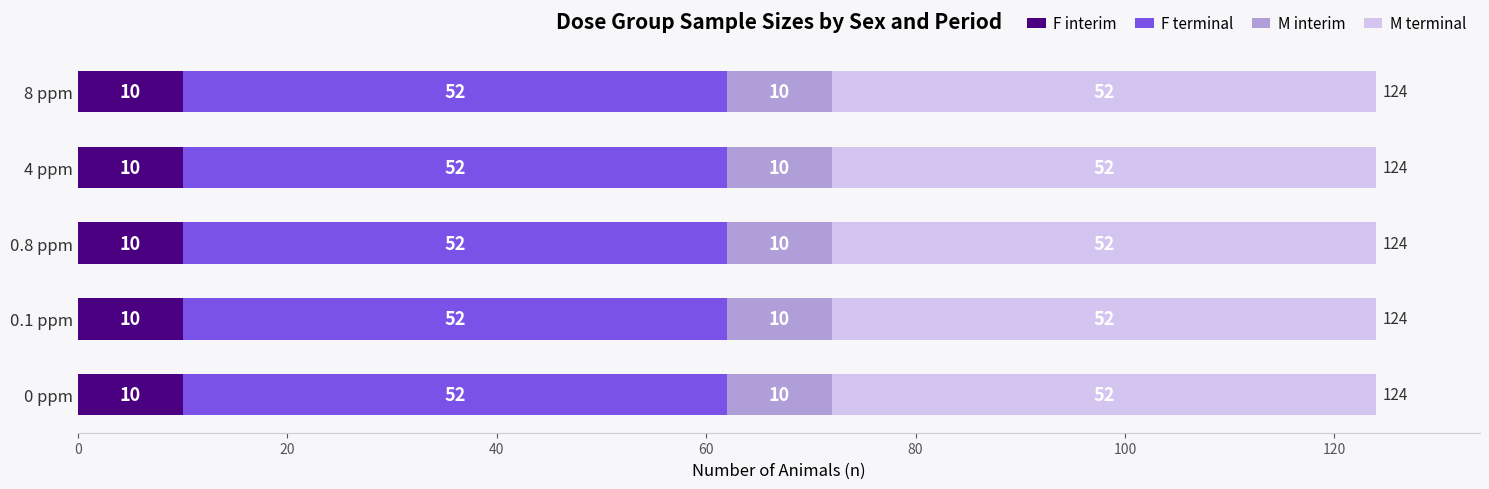

What is the total value across all series at 0 ppm?

124